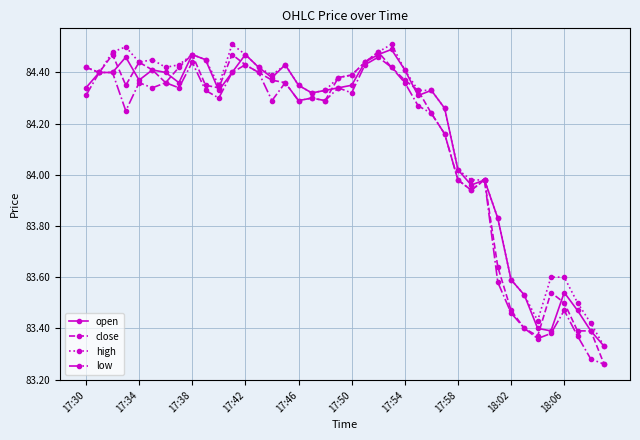

Which series has the widest spread of values?

close